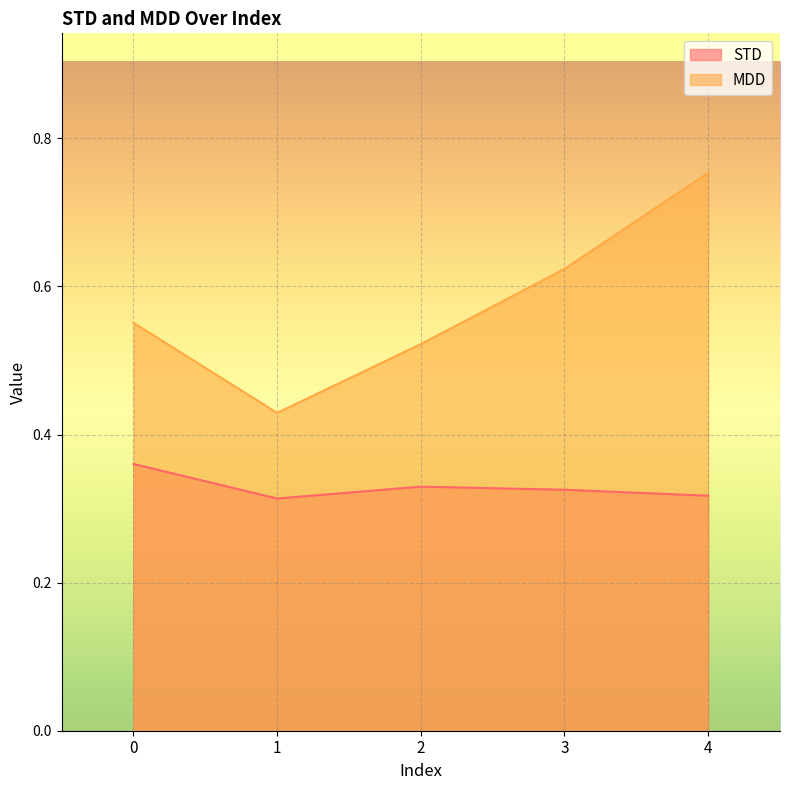

Is the value of STD at 0 greater than the value of MDD at 4?

No